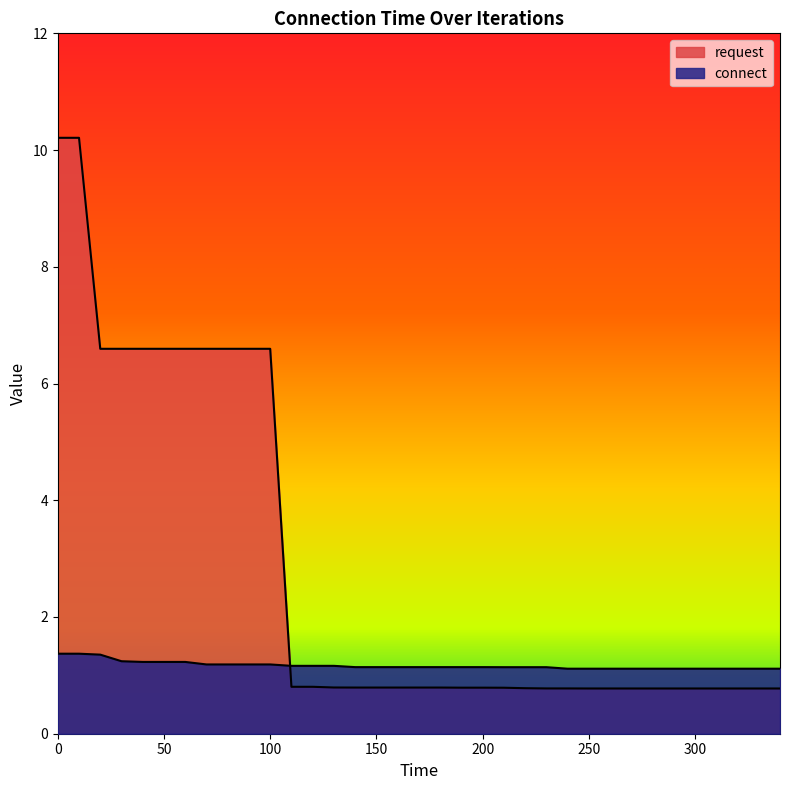

The value of connect at 180 is 0.6. True or false?

False